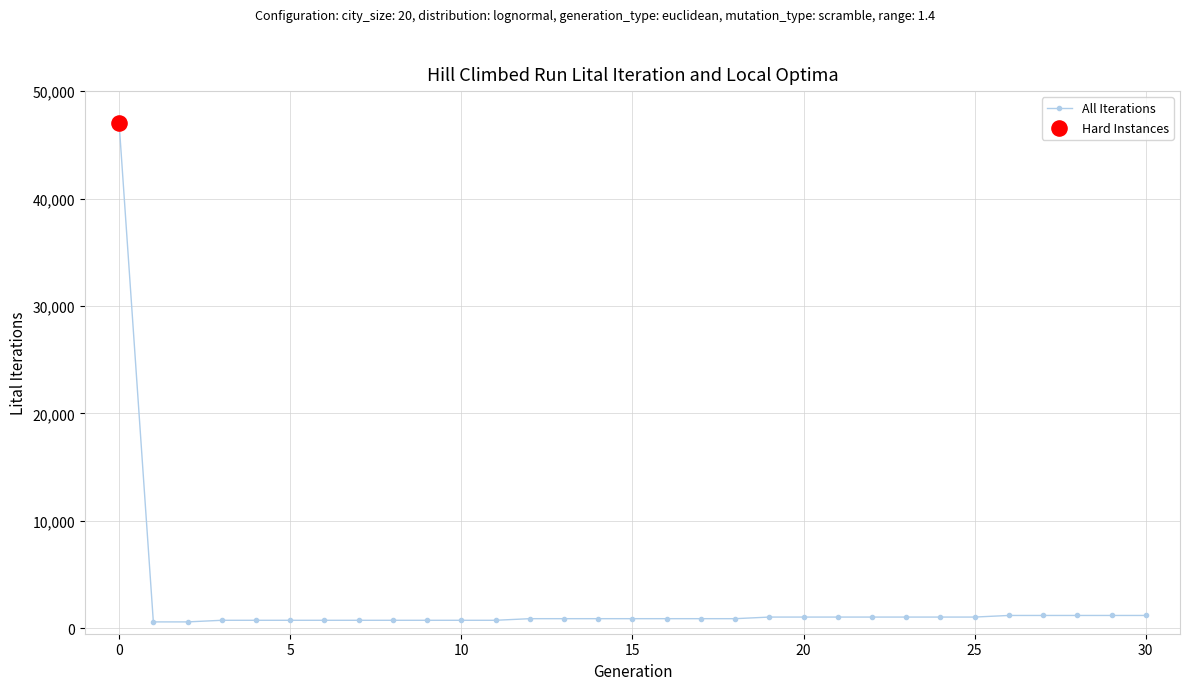

What is the sum of all values?

74600